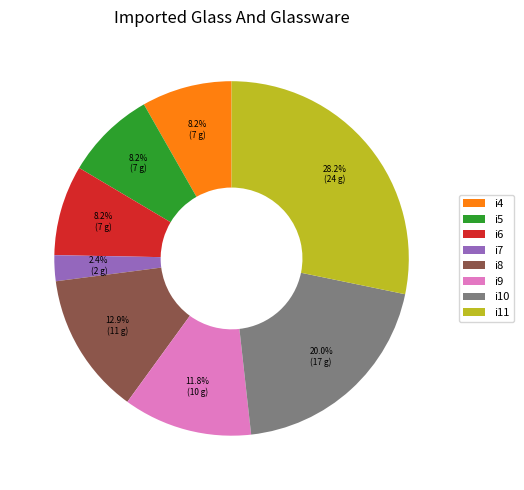

Does i10 represent more than half of the total?

No